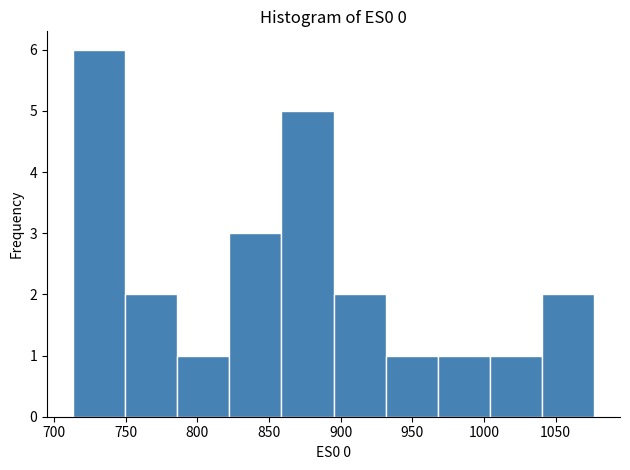

Reading left to right, list every bar in this chart as the range it spans on the x-axis followed by its height. Neither the bar edges nor the heights are printed on the chart, so give them approximately, as read against the axes.

715 to 750: 6
750 to 785: 2
785 to 820: 1
820 to 860: 3
860 to 895: 5
895 to 930: 2
930 to 970: 1
970 to 1005: 1
1005 to 1040: 1
1040 to 1075: 2